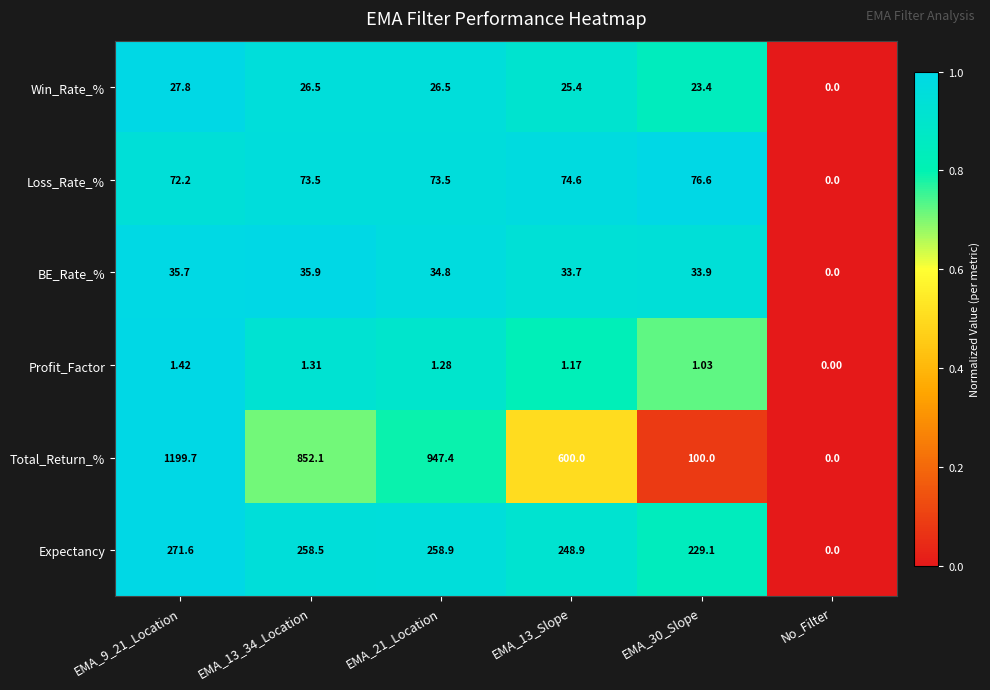

Between EMA_13_Slope and EMA_30_Slope, which series saw the biggest shift?

Total_Return_%